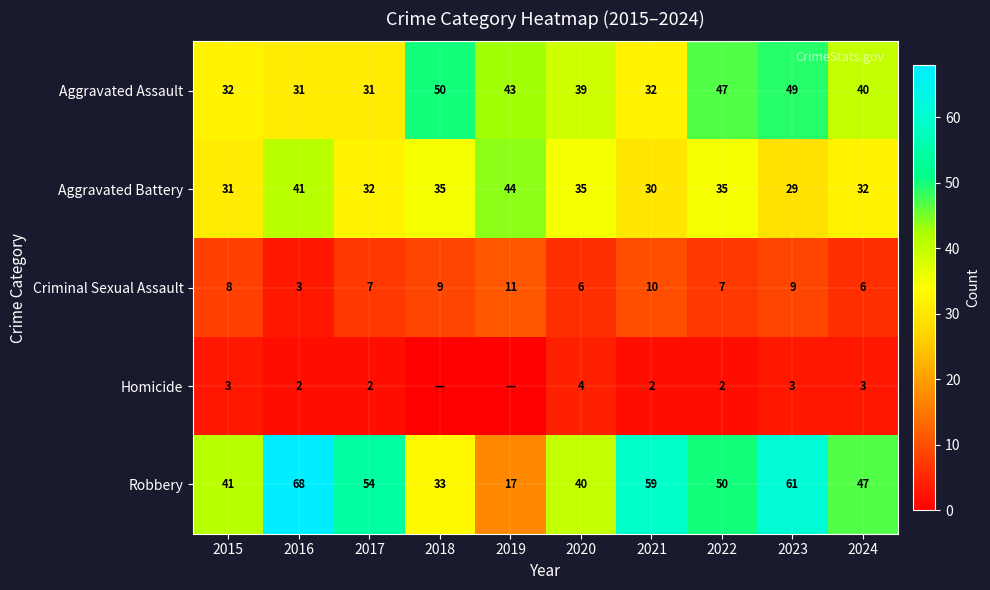

What is the maximum value for Robbery?

68